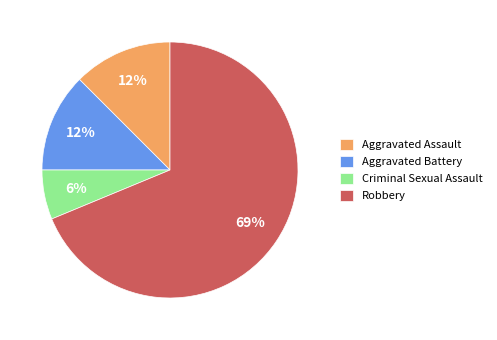

Which slice is the smallest?

Criminal Sexual Assault